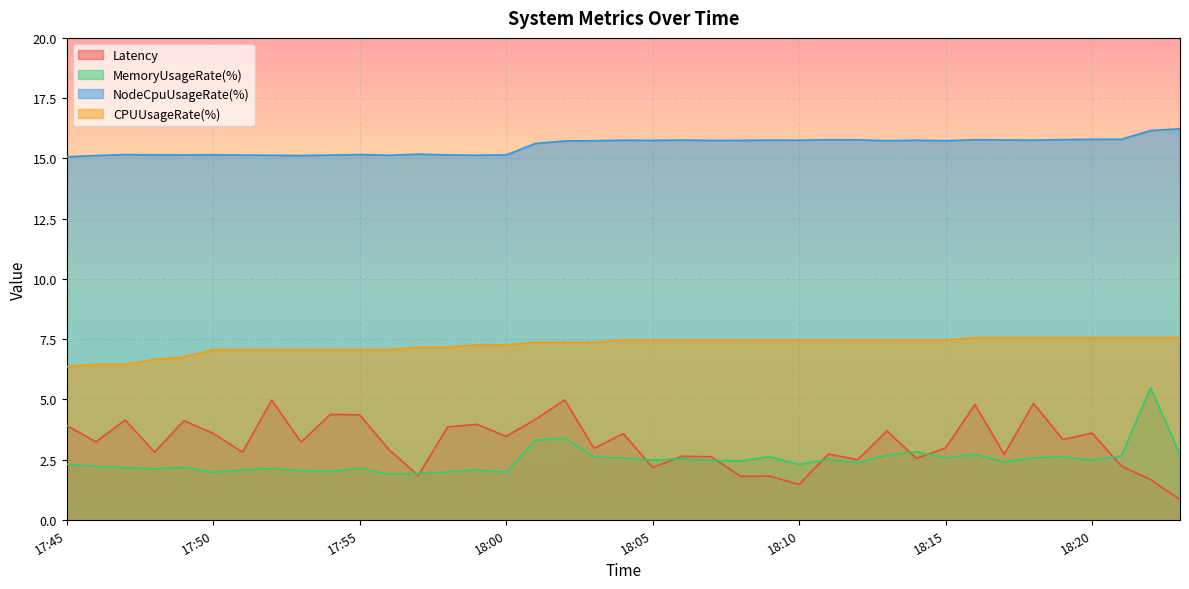

At which label does MemoryUsageRate(%) reach its minimum?

17:56